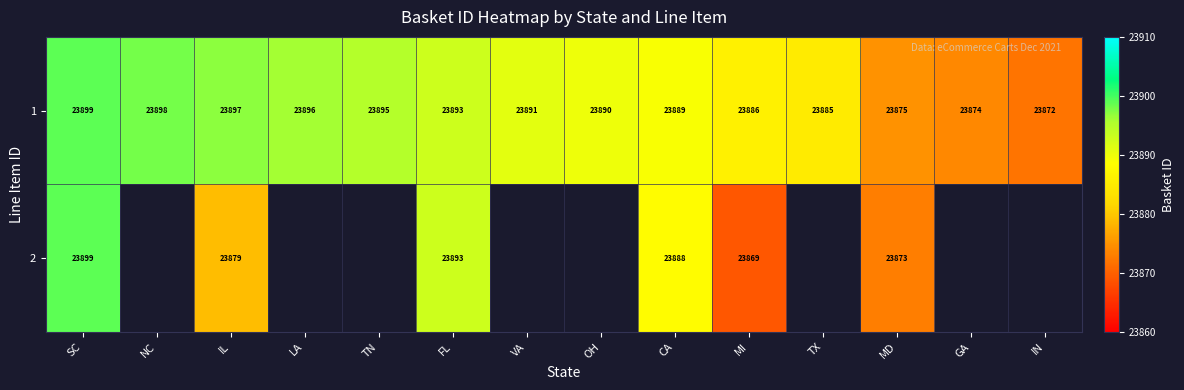

Between CA and MD, which series saw the biggest shift?

2